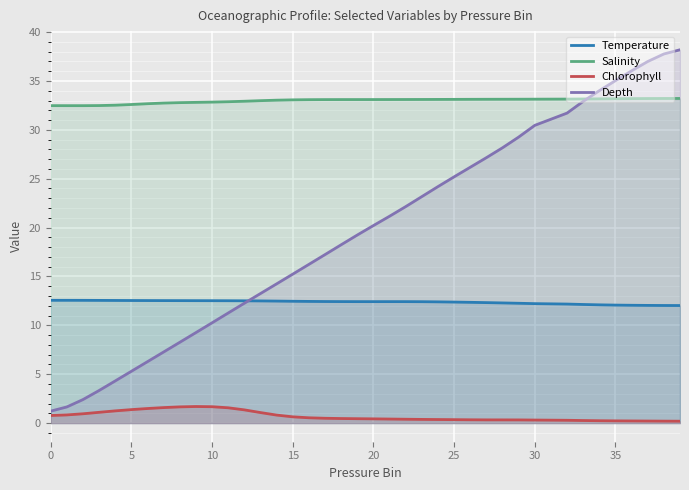

Rank the series by their maximum value, from highest to lowest.

Depth, Salinity, Temperature, Chlorophyll